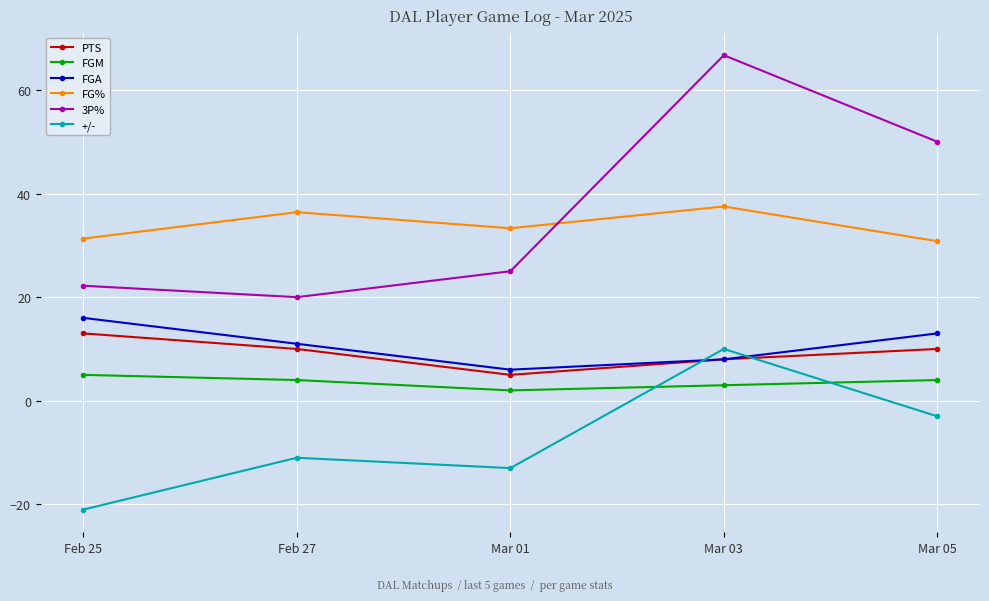

In PTS, how many points are lower than both neighbors (excluding endpoints)?

1